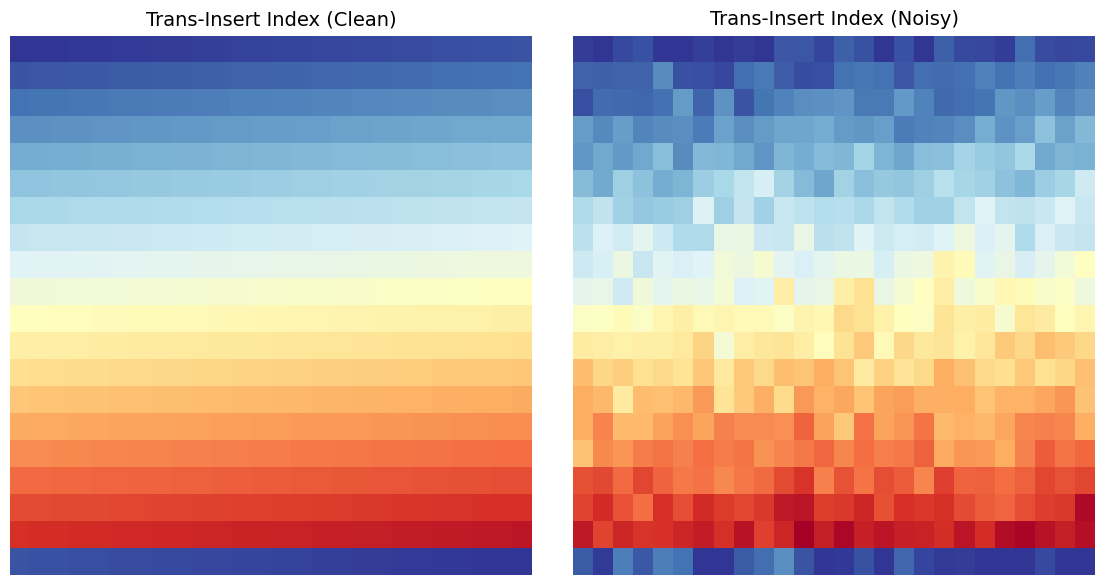

At which category is the sum across all series the highest?

25